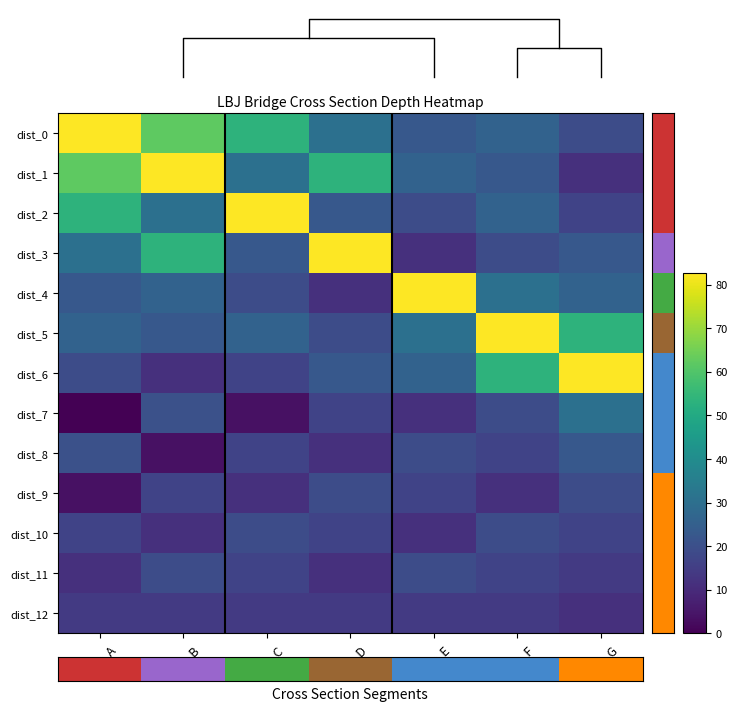

At how many categories does at least one series exceed 27?

7